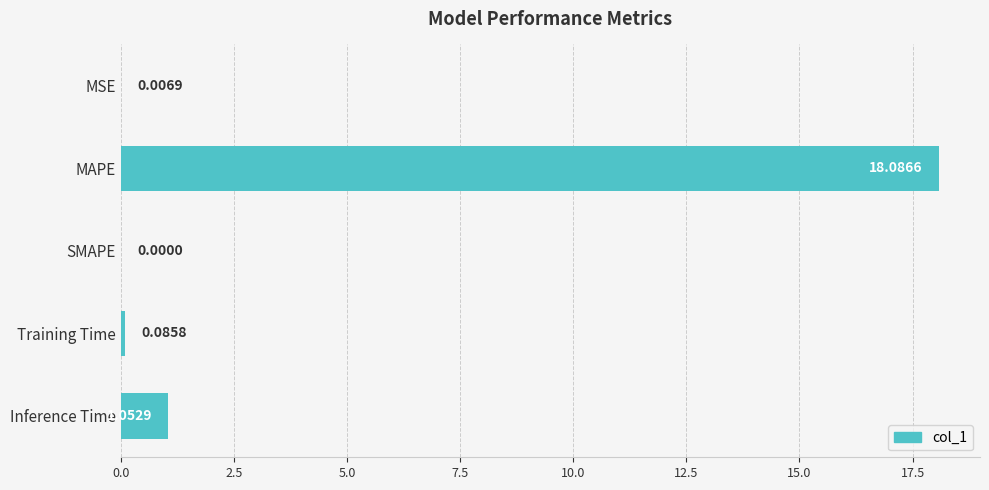

What is the maximum value shown in the chart?

18.1